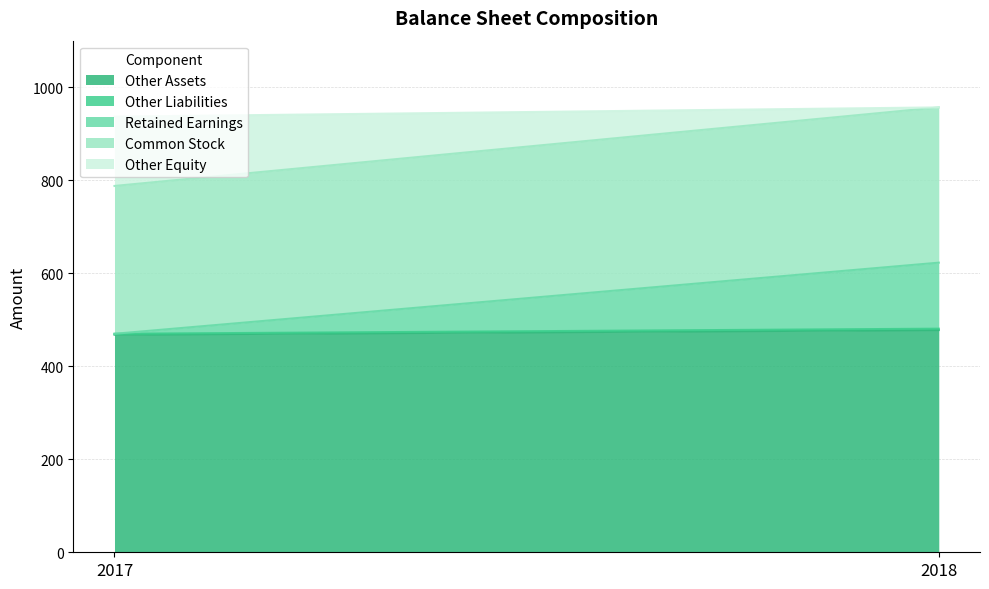

Which series has the widest spread of values?

Other Equity